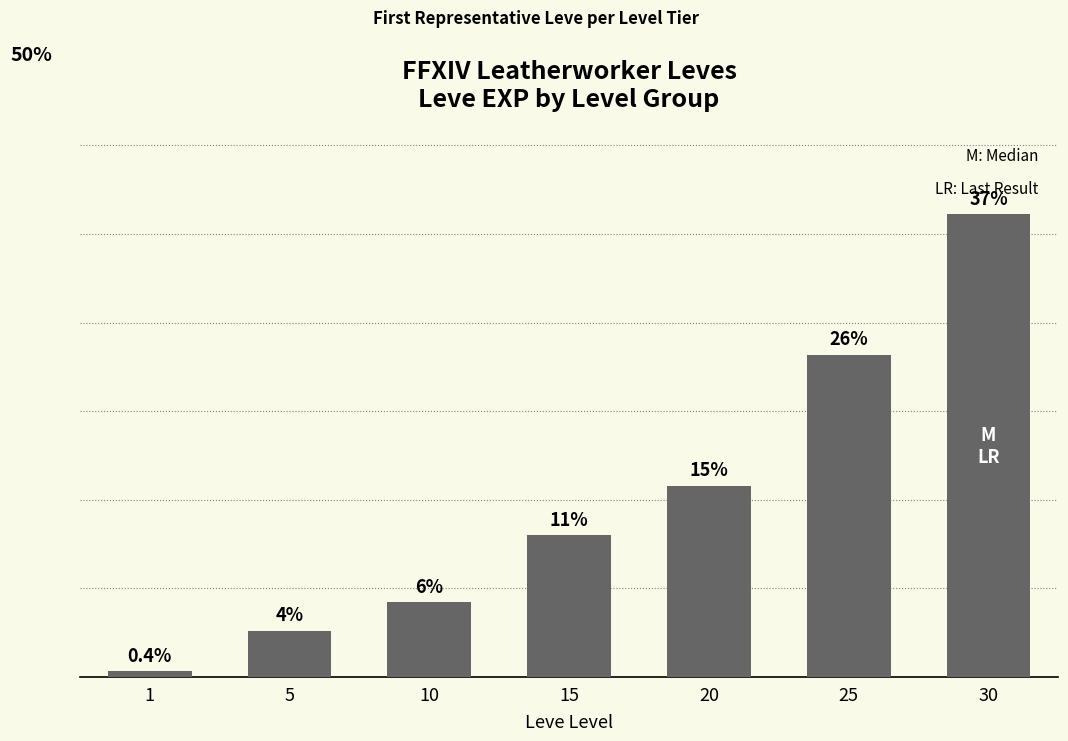

Rank the categories by value from highest to lowest.

30, 25, 20, 15, 10, 5, 1